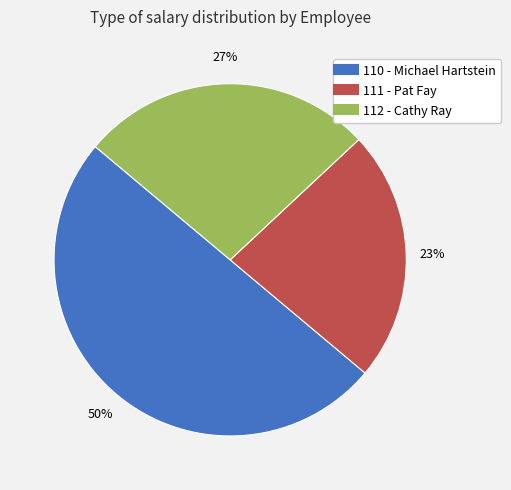

Combined, do 112 - Cathy Ray and 110 - Michael Hartstein account for over 50%?

Yes